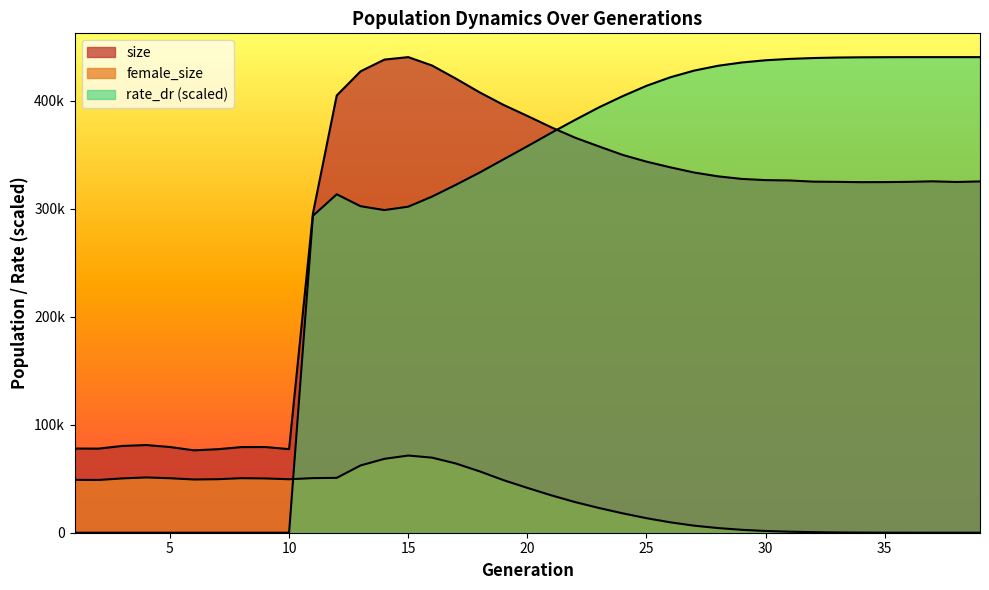

Does the chart display data point markers on the line(s)?

No